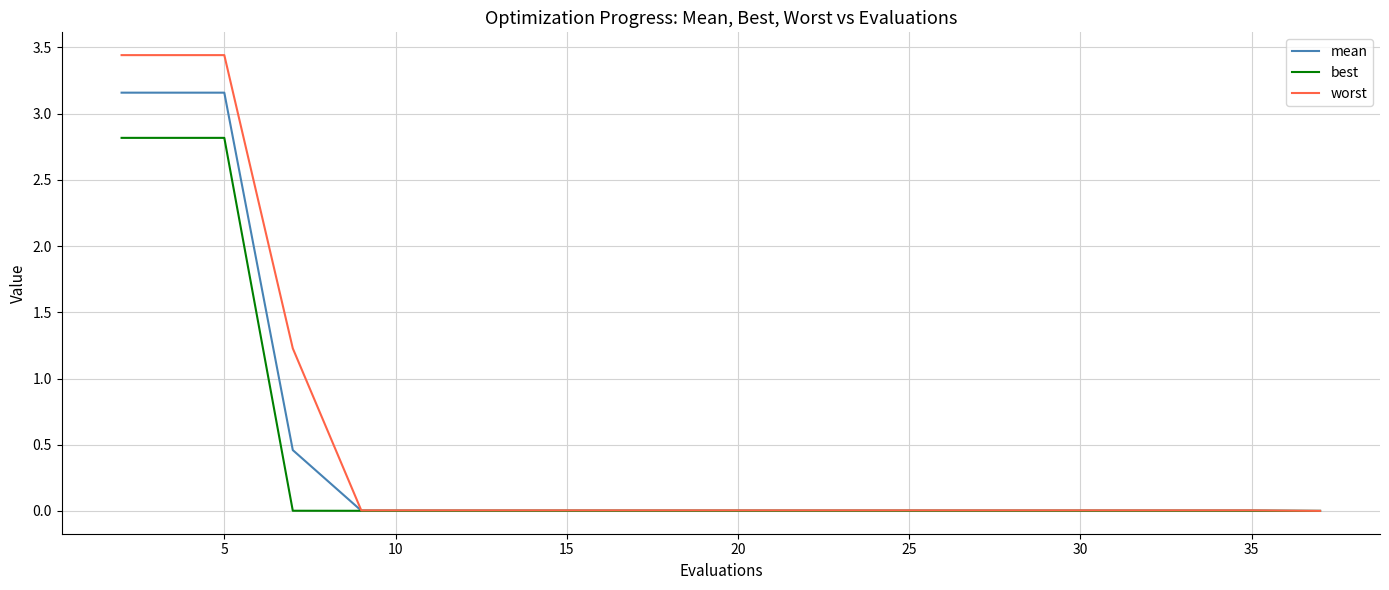

Which series has the largest total across all categories?

worst